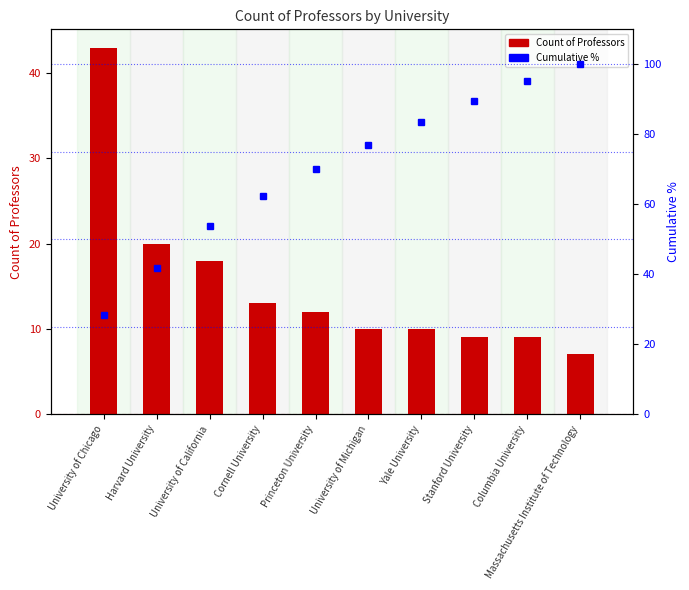

What is the label of the 7th bar from the left?

Yale University